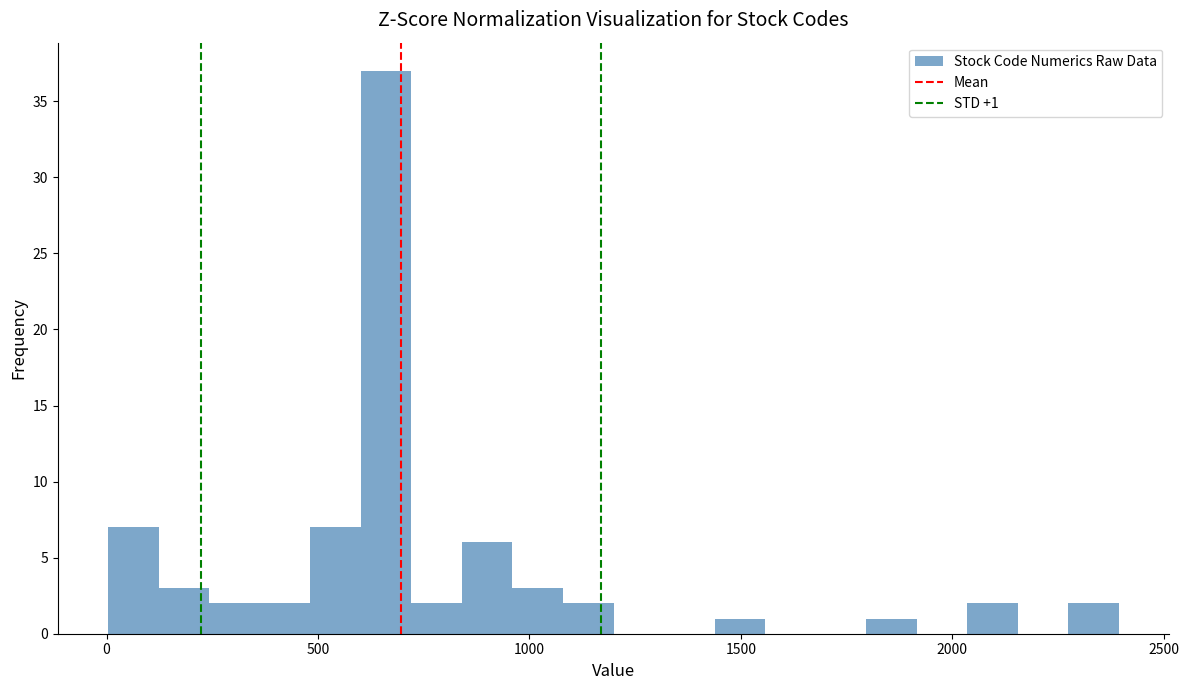

Read against the x-axis, roughly where is the centre of the tallest bar?

650